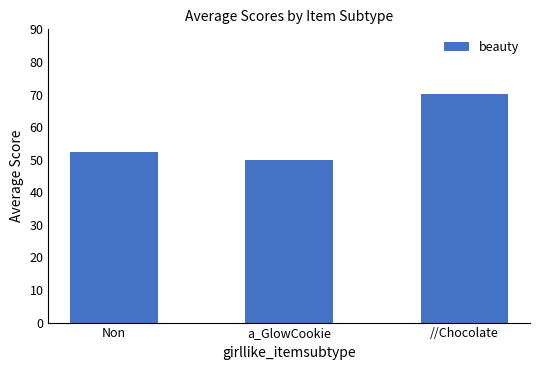

What is the difference between the maximum and minimum values?

20.0